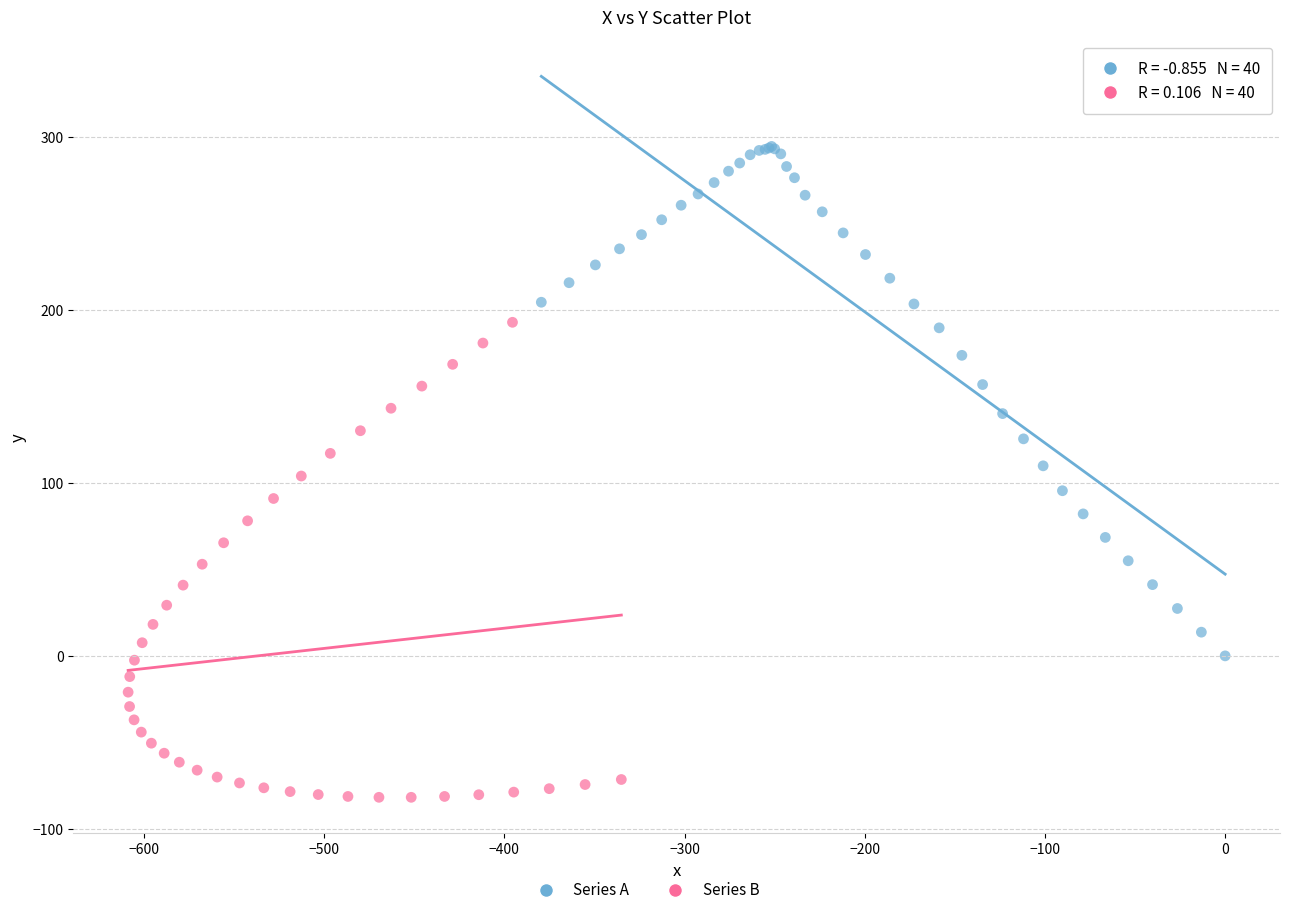

Which series reaches the maximum Y coordinate?

Series A